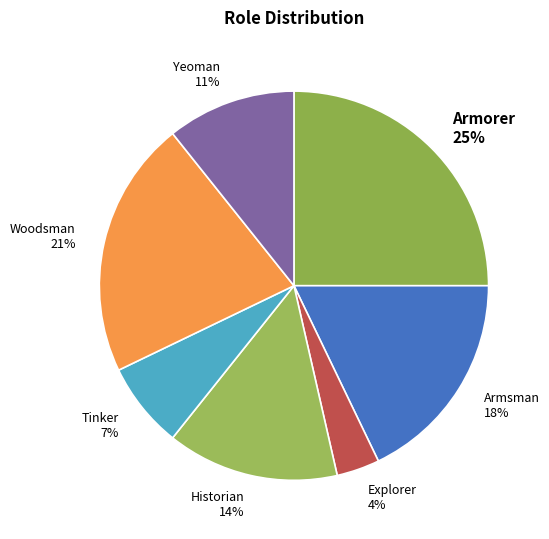

Between Yeoman 11% and Historian 14%, which is larger?

Historian 14%